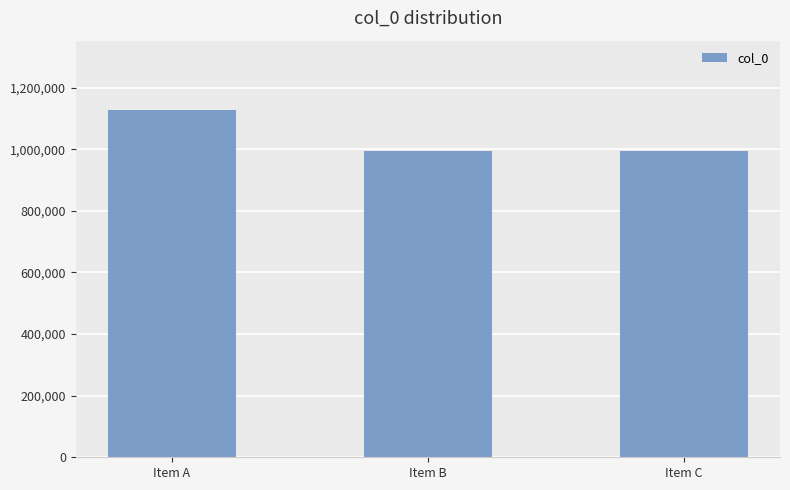

What is the difference between the values at Item B and Item A?

131474